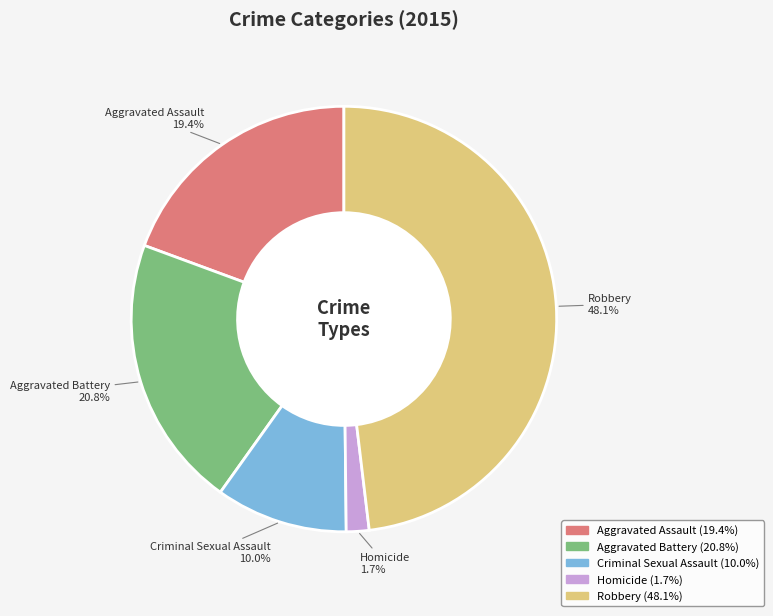

Between Aggravated Battery and Robbery, which is larger?

Robbery